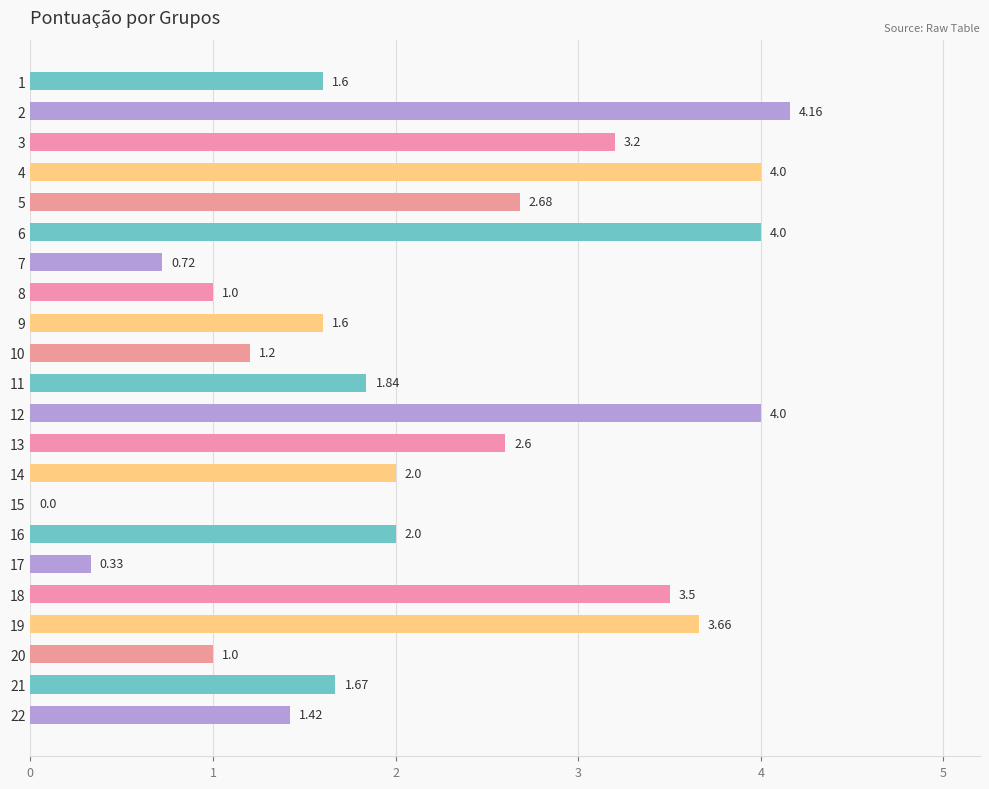

Approximately how many times larger is the value at 19 compared to 21?

2.2